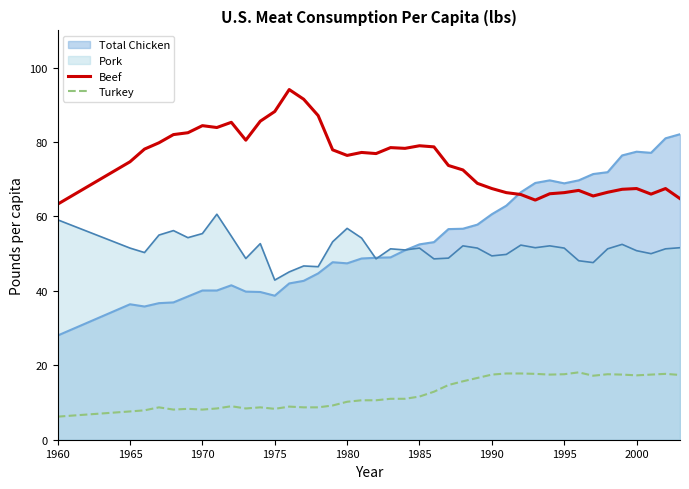

True or false: Turkey and Pork cross at least once.

False